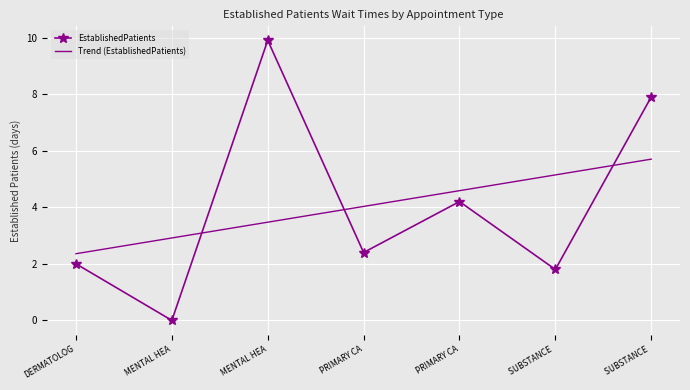

What are all the series names shown in the legend?

EstablishedPatients, Trend (EstablishedPatients)